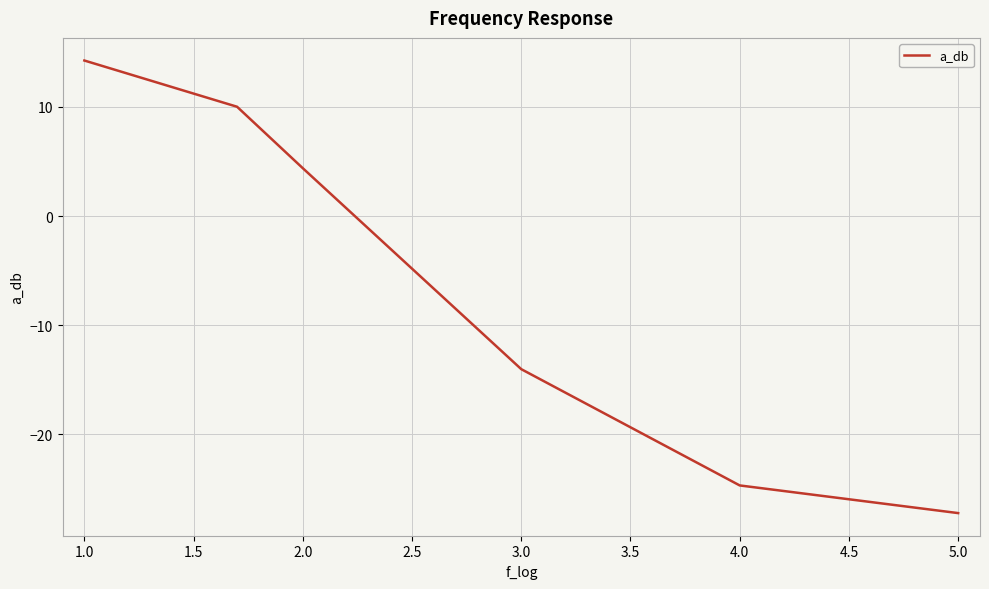

What is the difference between the maximum and minimum values?

41.5